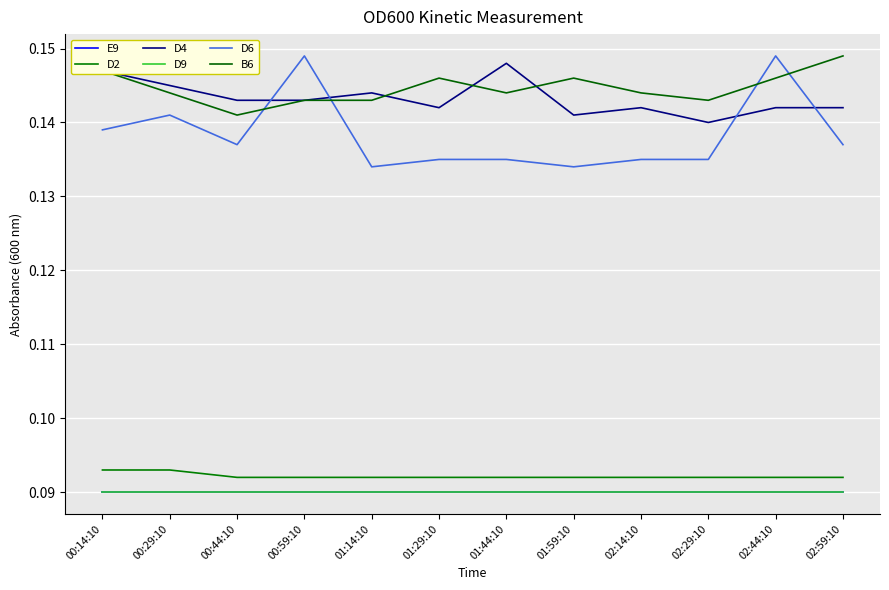

The value of D2 at 00:29:10 is 0.1. True or false?

True